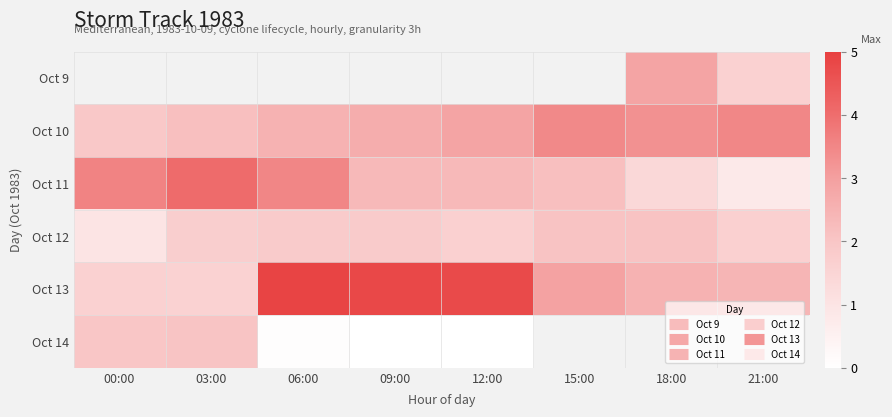

What is the approximate value of Oct 12 at 09:00?

1.8